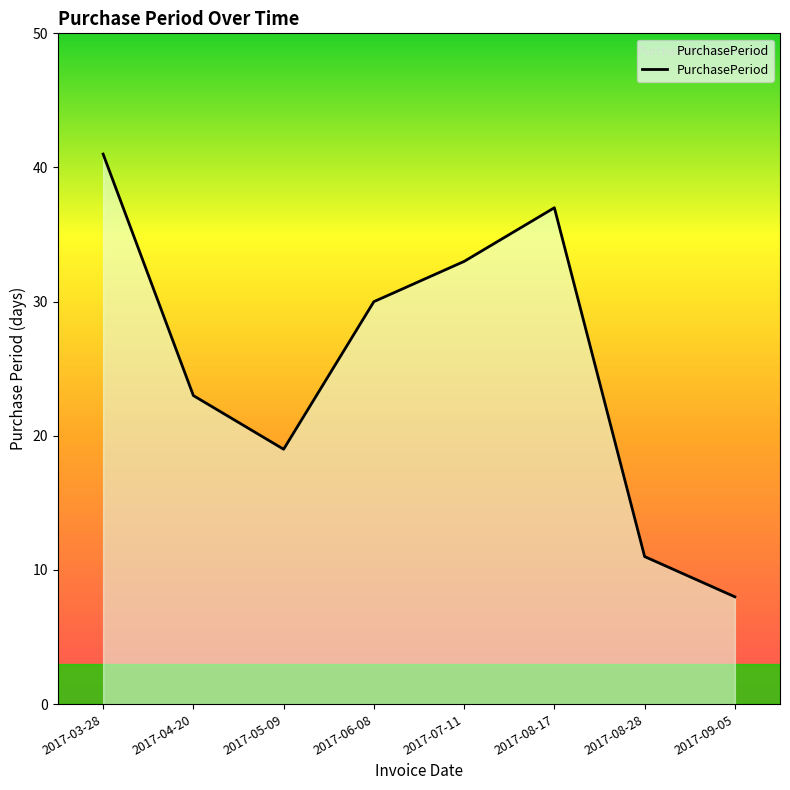

The value at 2017-06-08 is 19. True or false?

False